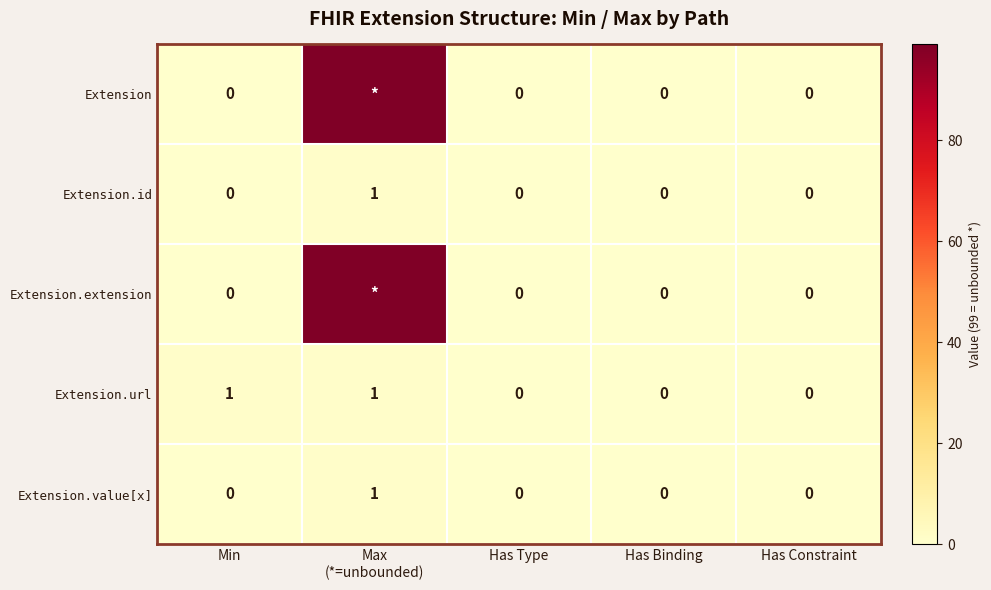

The value of Extension.url at Has Binding is 0. True or false?

True